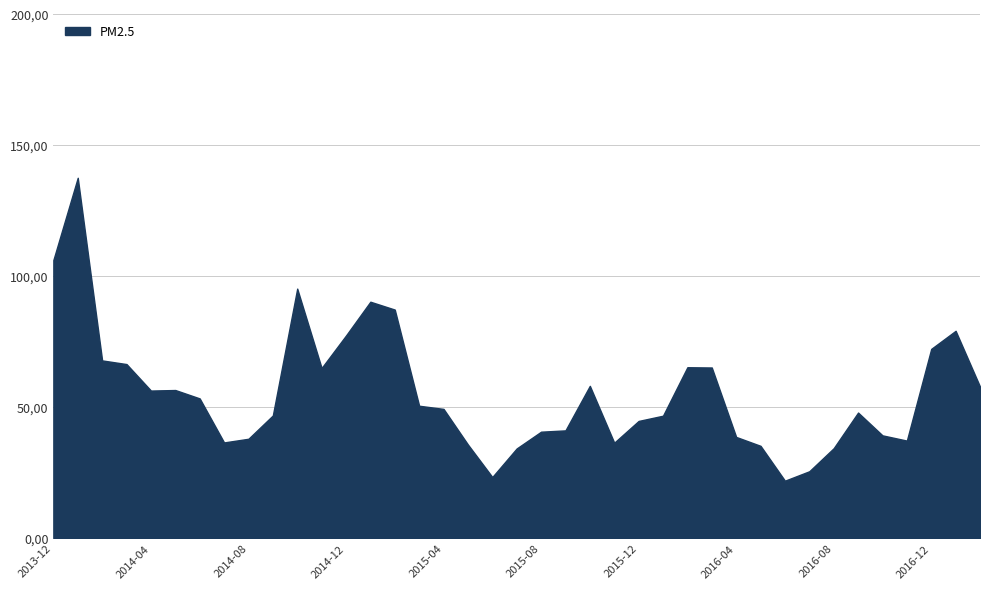

True or false: there are more than 1 points higher than both neighbors.

True